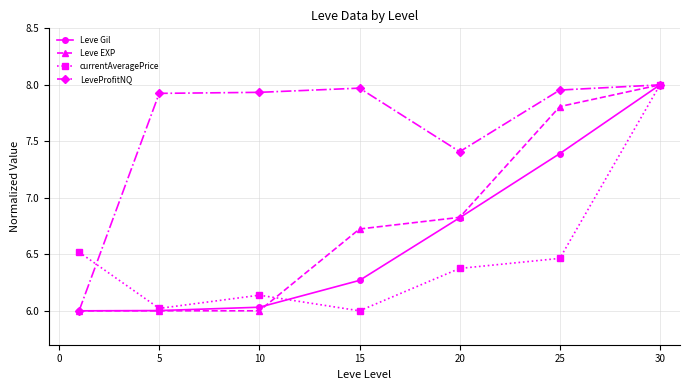

At how many categories does at least one series exceed 7?

6